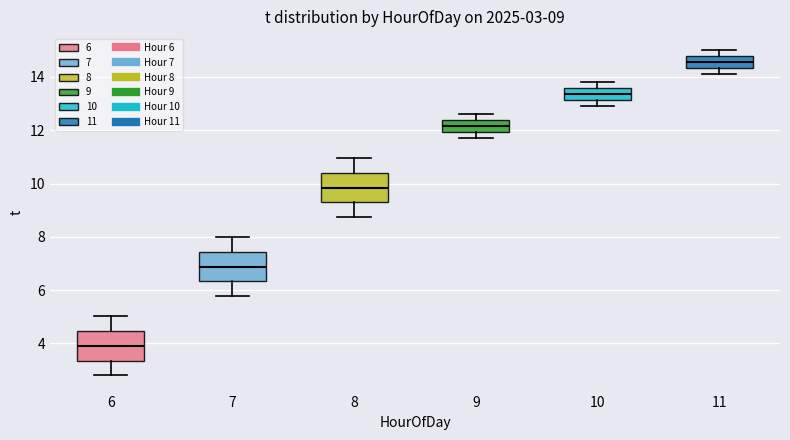

Which box's median line is the highest?

11